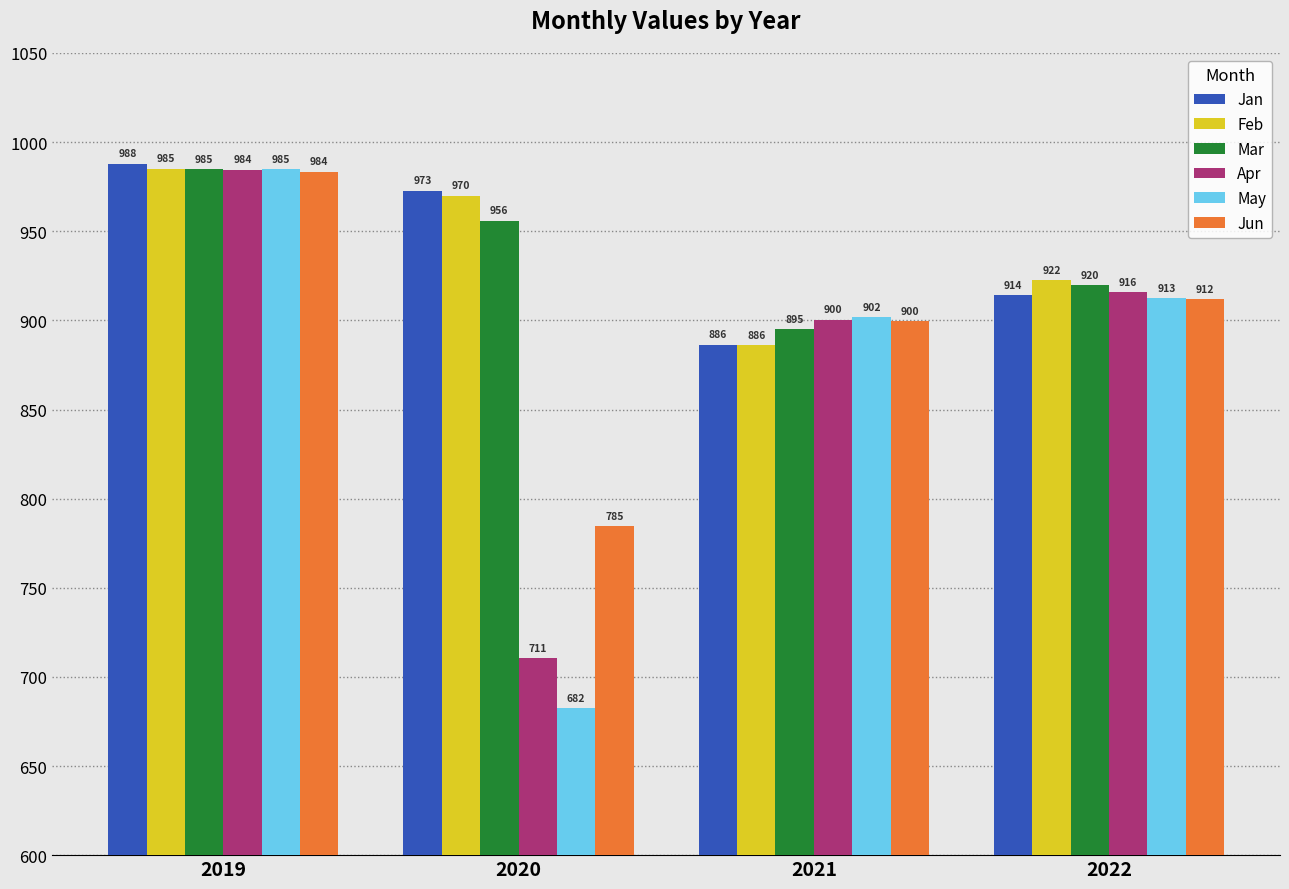

What is the approximate value of Jan at 2022?

914.2